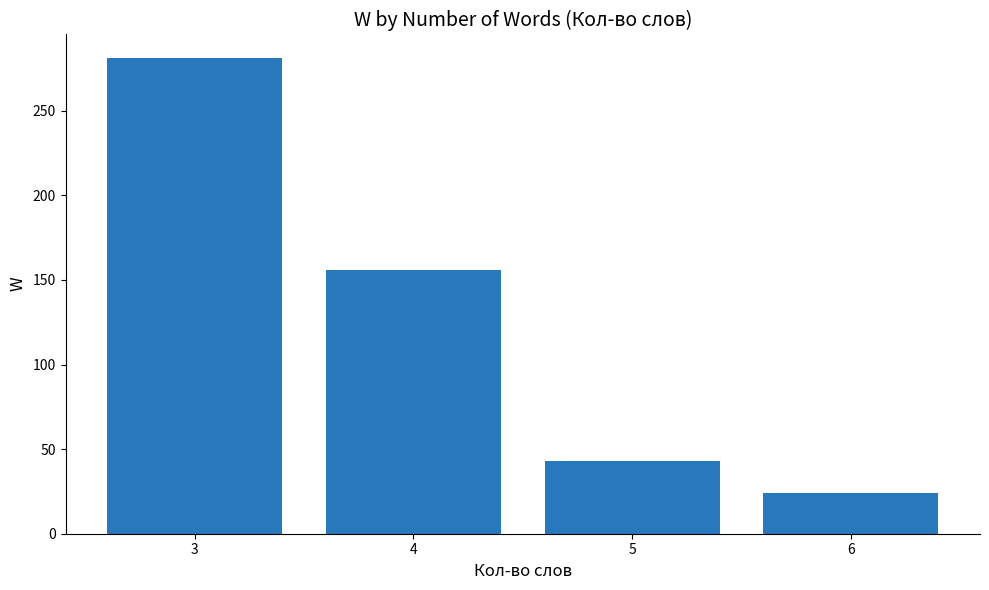

What is the difference between the second highest and second lowest values?

113